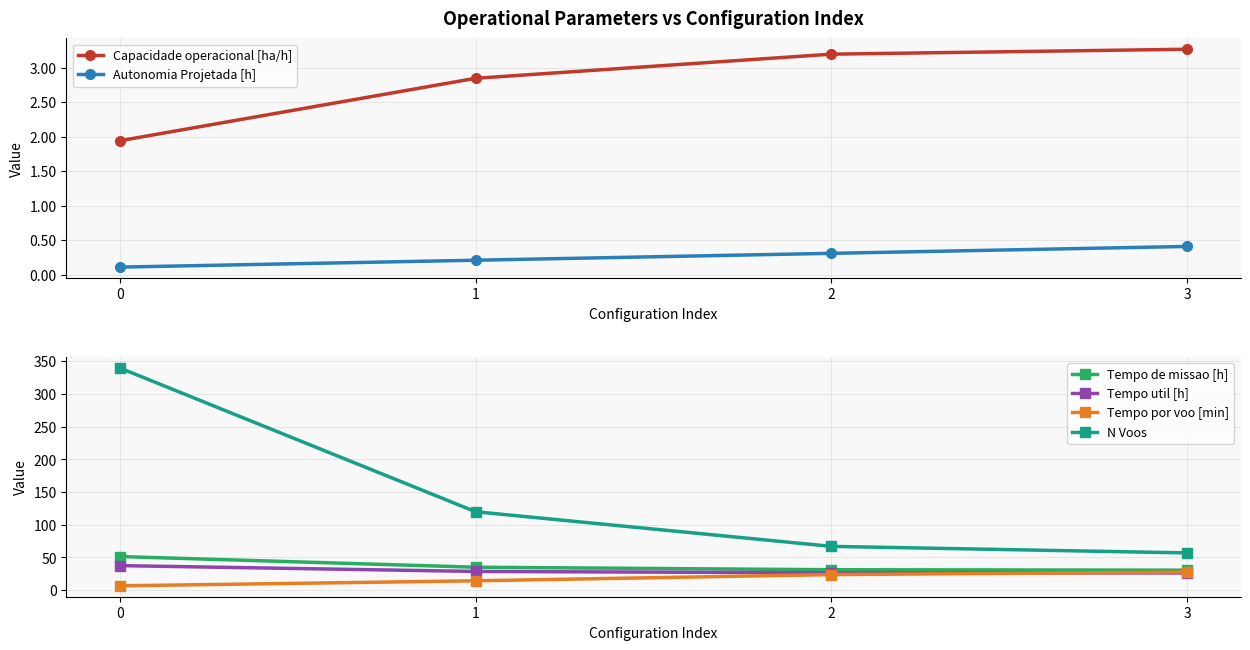

Reading right to left, list all the values displayed in this chart.

Capacidade operacional [ha/h]: 3=3.3	2=3.2	1=2.9	0=1.9
Autonomia Projetada [h]: 3=0.4	2=0.3	1=0.2	0=0.1
Tempo de missao [h]: 3=30.6	2=31.2	1=35.1	0=51.5
Tempo util [h]: 3=26.3	2=26.6	1=28.6	0=37.5
Tempo por voo [min]: 3=27.6	2=23.8	1=14.3	0=6.6
N Voos: 3=57.0	2=67.0	1=120.0	0=340.0